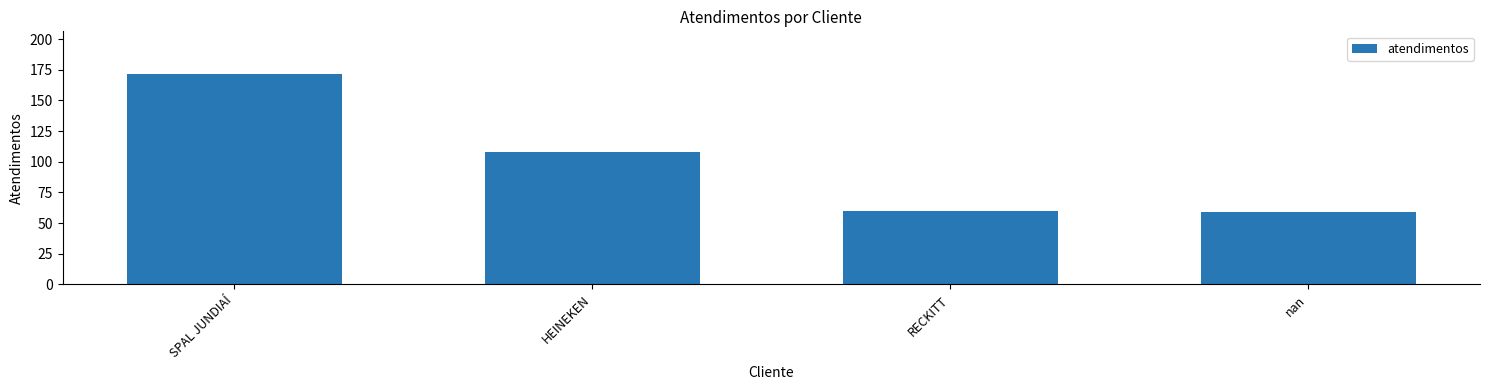

At which label does the data first exceed 108?

SPAL JUNDIAÍ